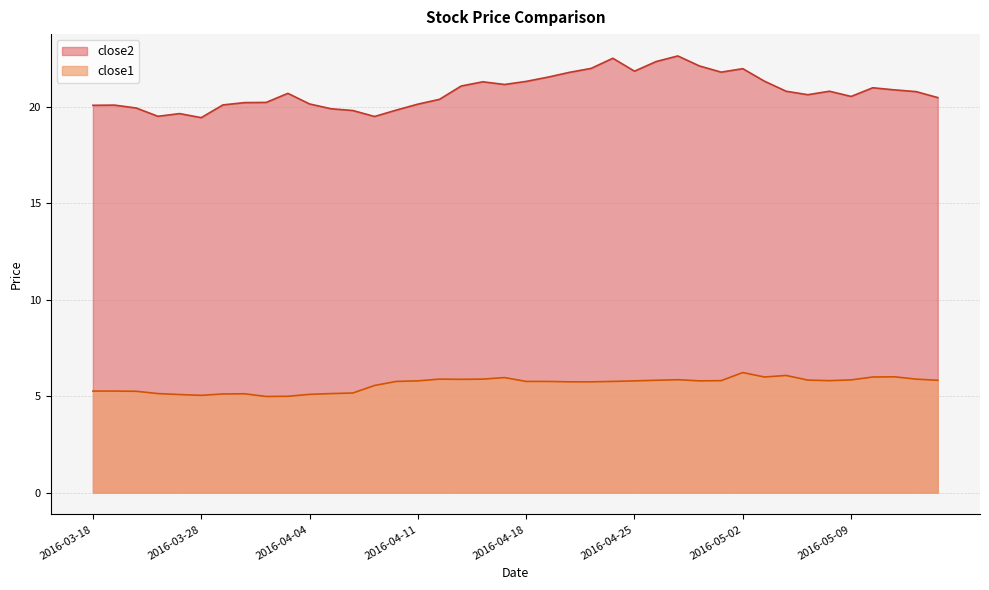

What is the label of the 16th point from the right?

2016-04-22